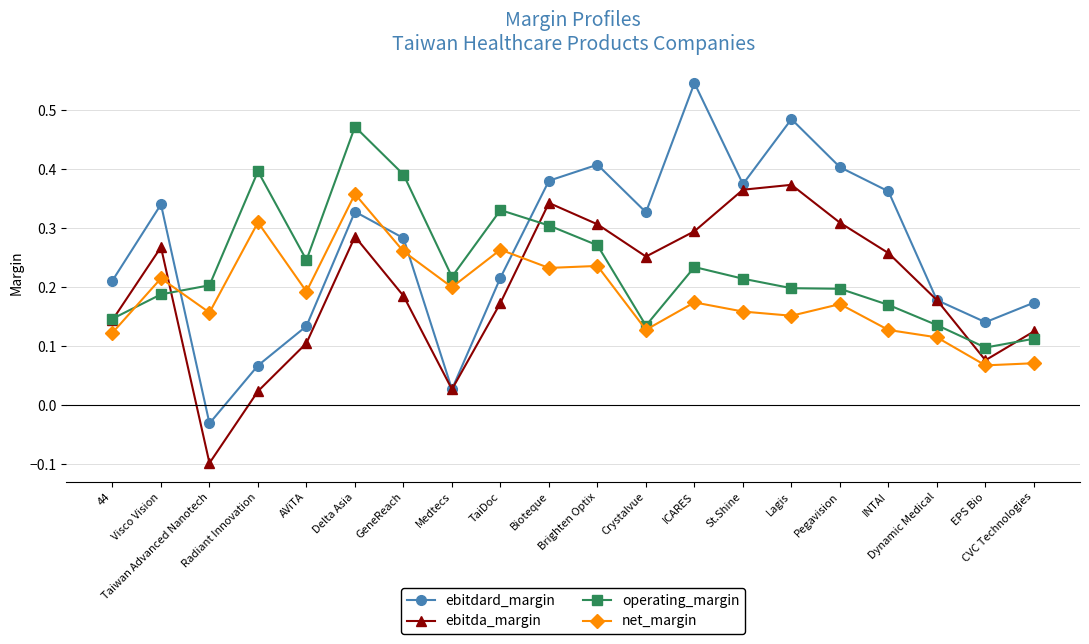

Which series has the largest range (max minus min)?

ebitdard_margin